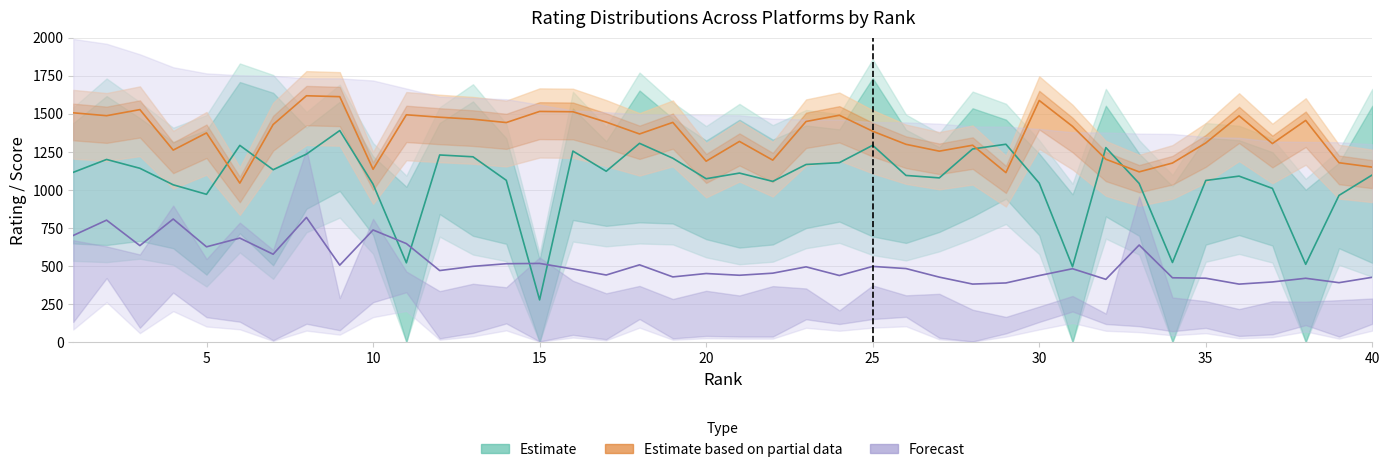

True or false: Estimate partial (CC) and Forecast (HR, GFG, Pct) cross at least once.

False